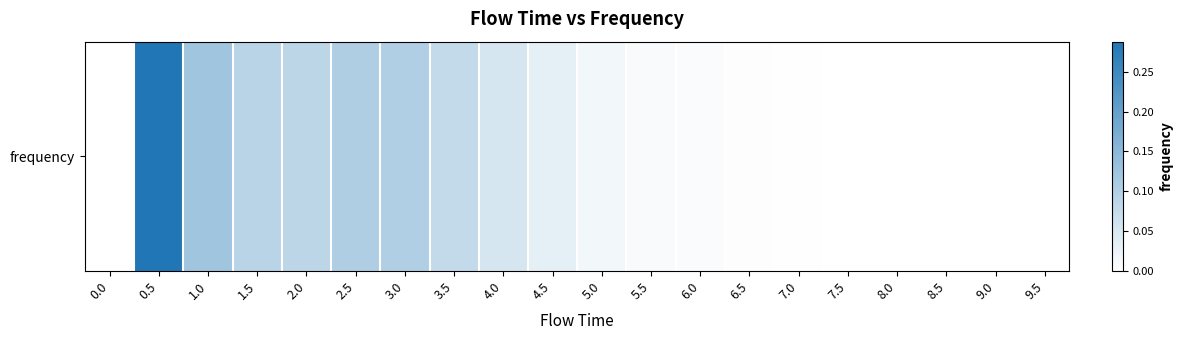

Rank the categories by value from lowest to highest.

0.0, 9.5, 8.5, 9.0, 7.5, 8.0, 7.0, 6.5, 6.0, 5.5, 5.0, 4.5, 4.0, 3.5, 2.0, 1.5, 3.0, 2.5, 1.0, 0.5